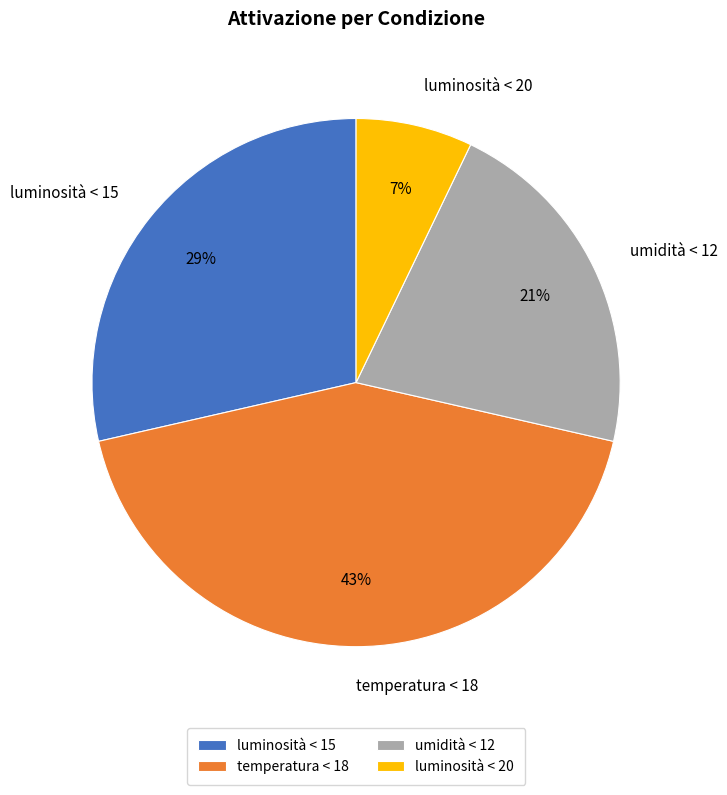

Is it true that luminosità < 15 is 29% of the pie?

True